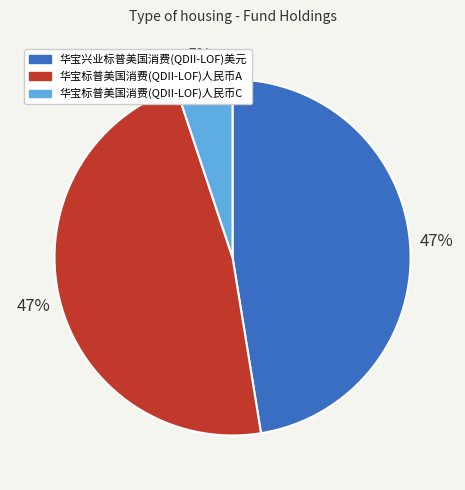

True or false: 华宝标普美国消费(QDII-LOF)人民币A accounts for 39% of the total.

False